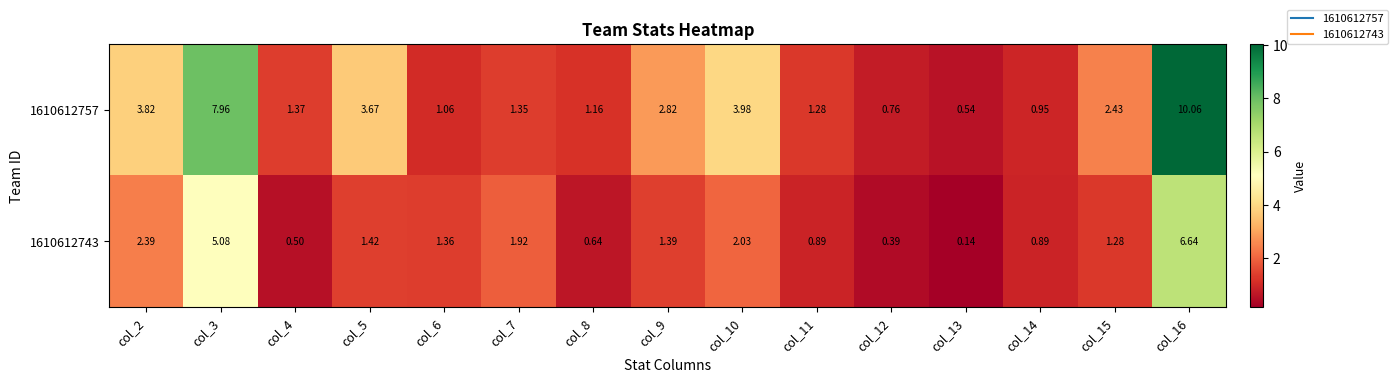

What is the total value across all series at col_5?

5.1